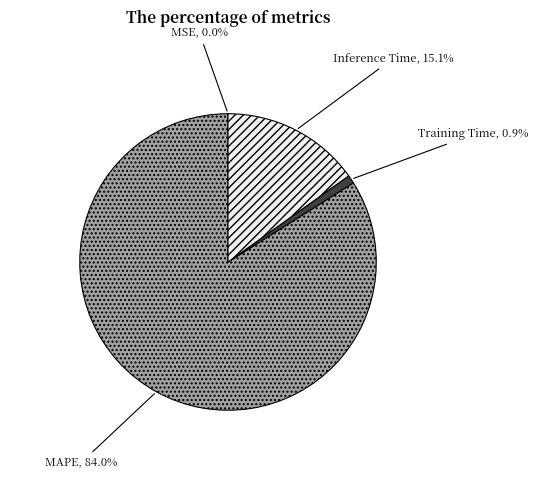

To the nearest percent, what portion does Inference Time represent?

15%